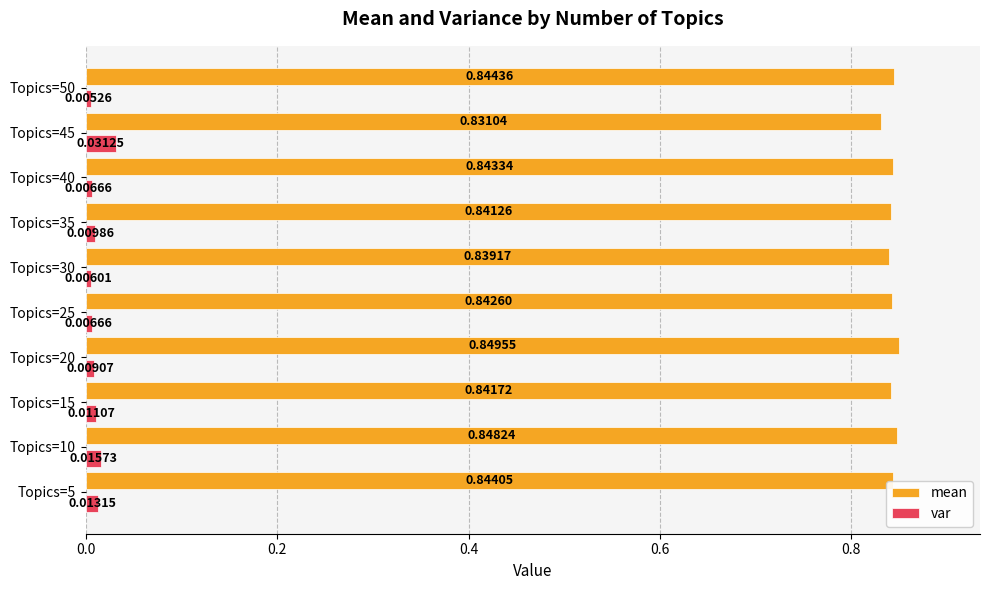

At which category is the sum across all series the highest?

Topics=10